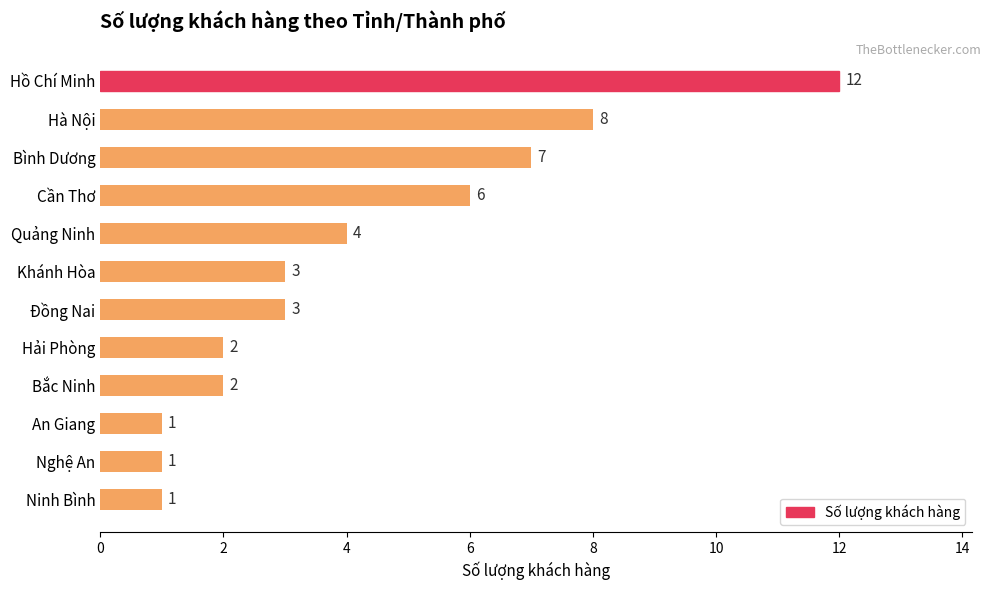

What is the difference between the values at Hồ Chí Minh and Khánh Hòa?

9